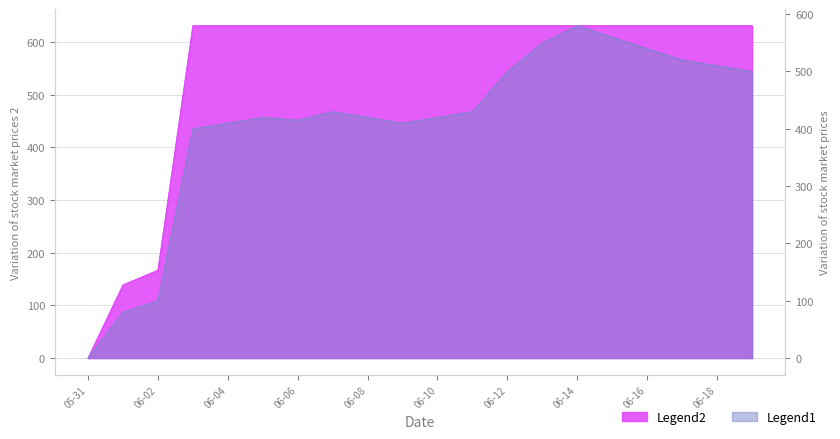

The value at 2020-06-13 is 175. True or false?

False